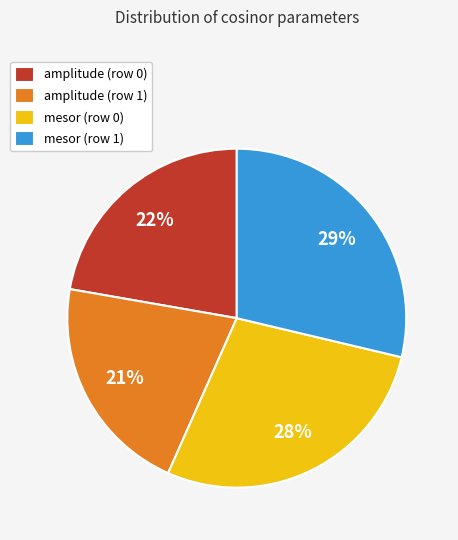

To the nearest percent, what is the difference between the amplitude (row 1) and amplitude (row 0) slice percentages?

1%